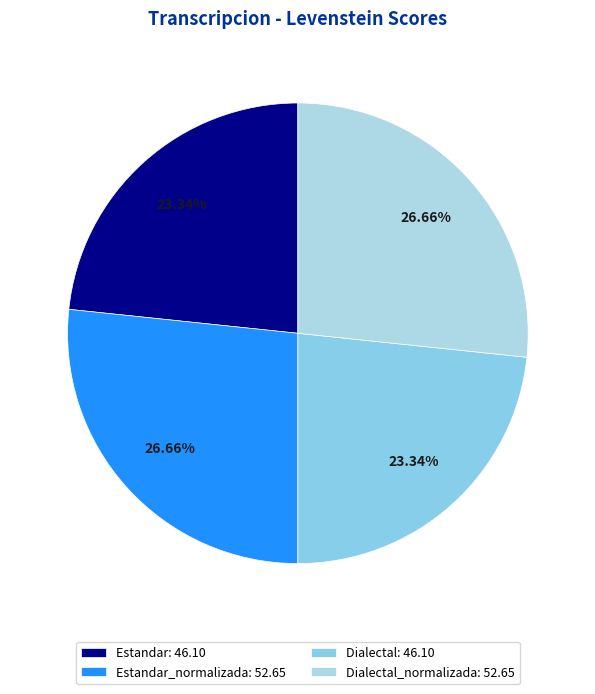

What is the smallest slice in the pie chart?

Estandar